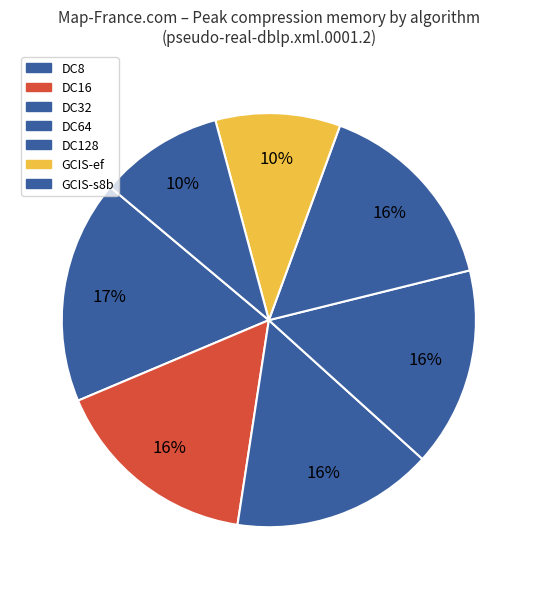

To the nearest percent, what is the combined percentage of DC16 and DC32?

32%